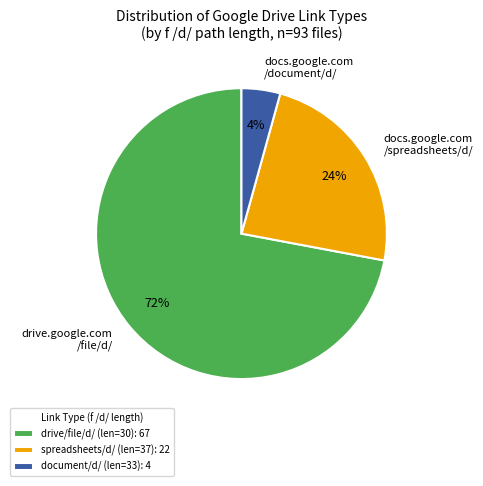

Does any single category account for the majority?

Yes